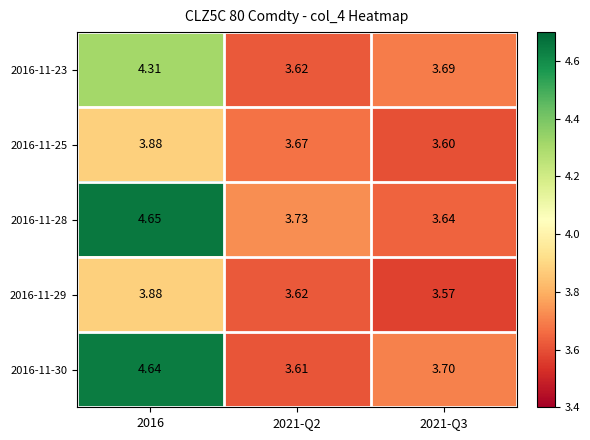

Is the value of 2016-11-28 at 2021-Q2 greater than the value of 2016-11-25 at 2016?

No